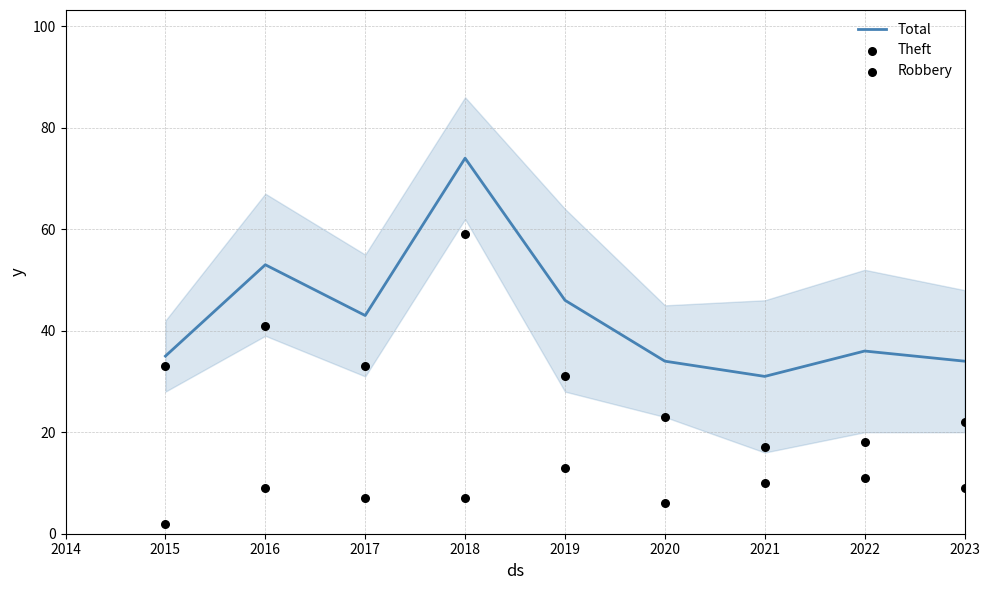

The value of Total at 2020 is 34. True or false?

True